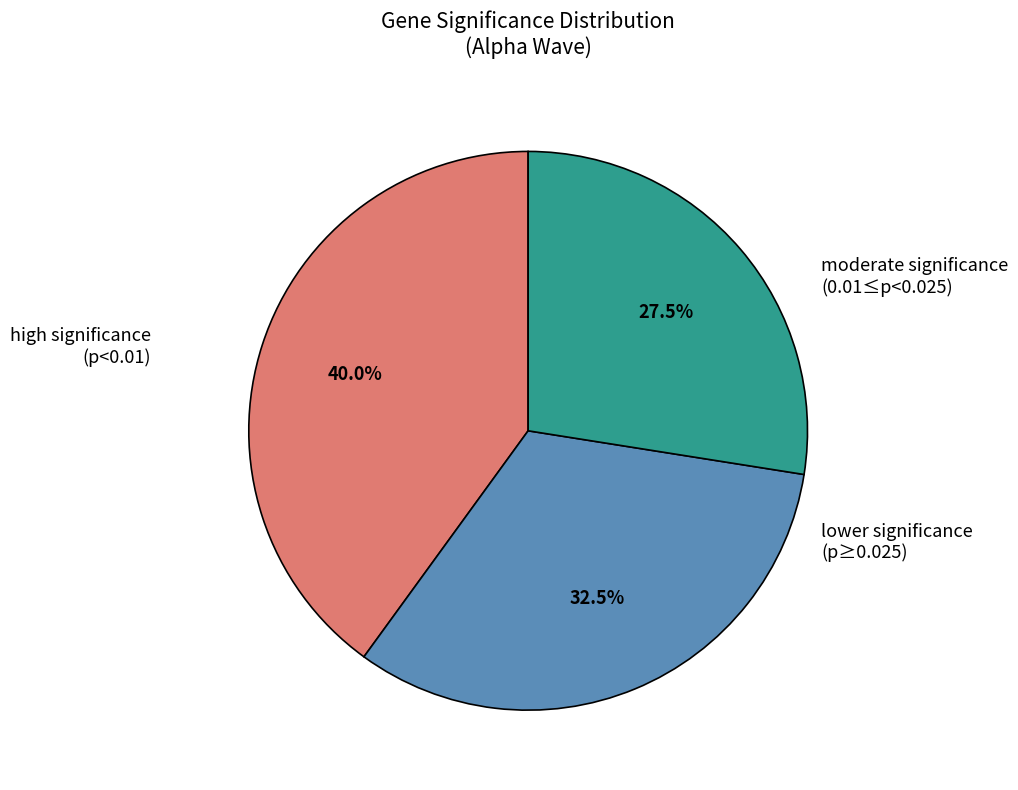

Is there a majority slice in this chart?

No